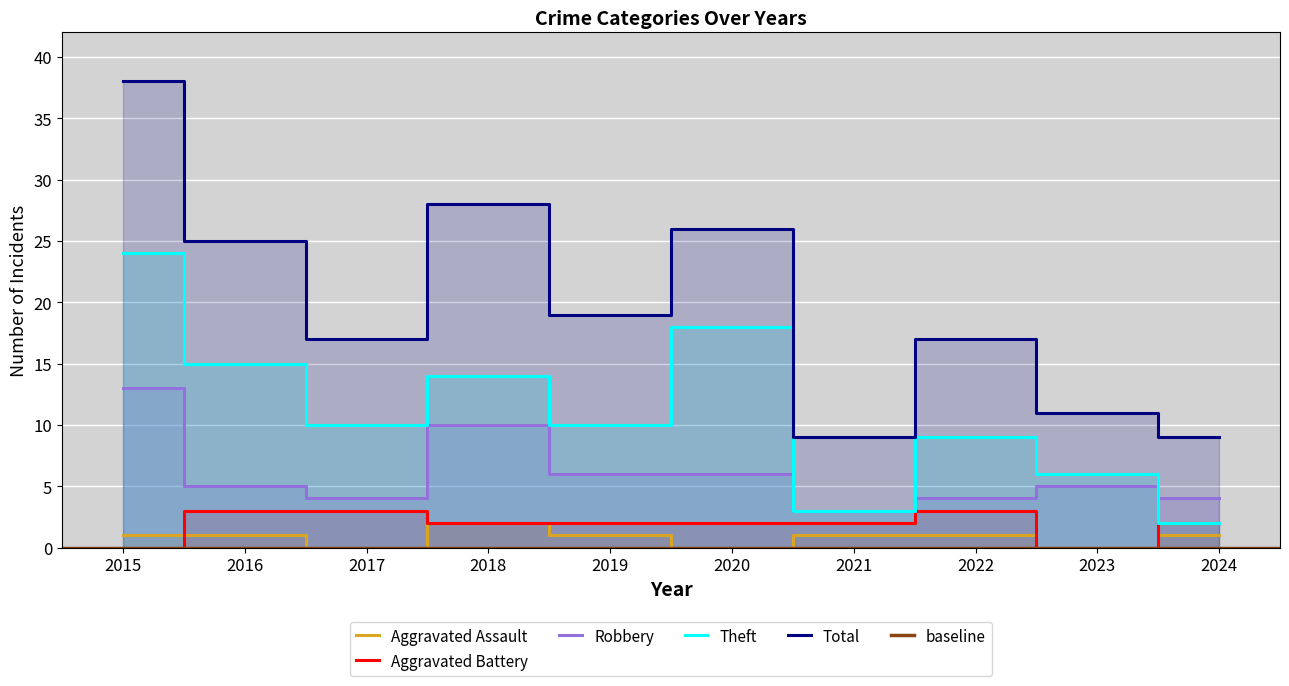

Is it true that Theft equals 6 at 2015?

False